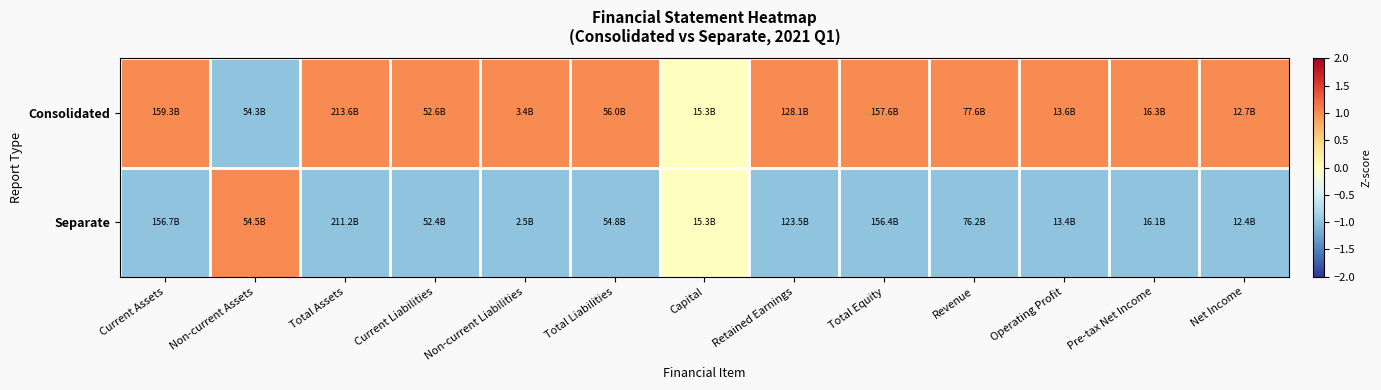

Reading left to right, list all the values displayed in this chart.

Consolidated: Current Assets=1	Non-current Assets=-1	Total Assets=1	Current Liabilities=1	Non-current Liabilities=1	Total Liabilities=1	Capital=0	Retained Earnings=1	Total Equity=1	Revenue=1	Operating Profit=1	Pre-tax Net Income=1	Net Income=1
Separate: Current Assets=-1	Non-current Assets=1	Total Assets=-1	Current Liabilities=-1	Non-current Liabilities=-1	Total Liabilities=-1	Capital=0	Retained Earnings=-1	Total Equity=-1	Revenue=-1	Operating Profit=-1	Pre-tax Net Income=-1	Net Income=-1